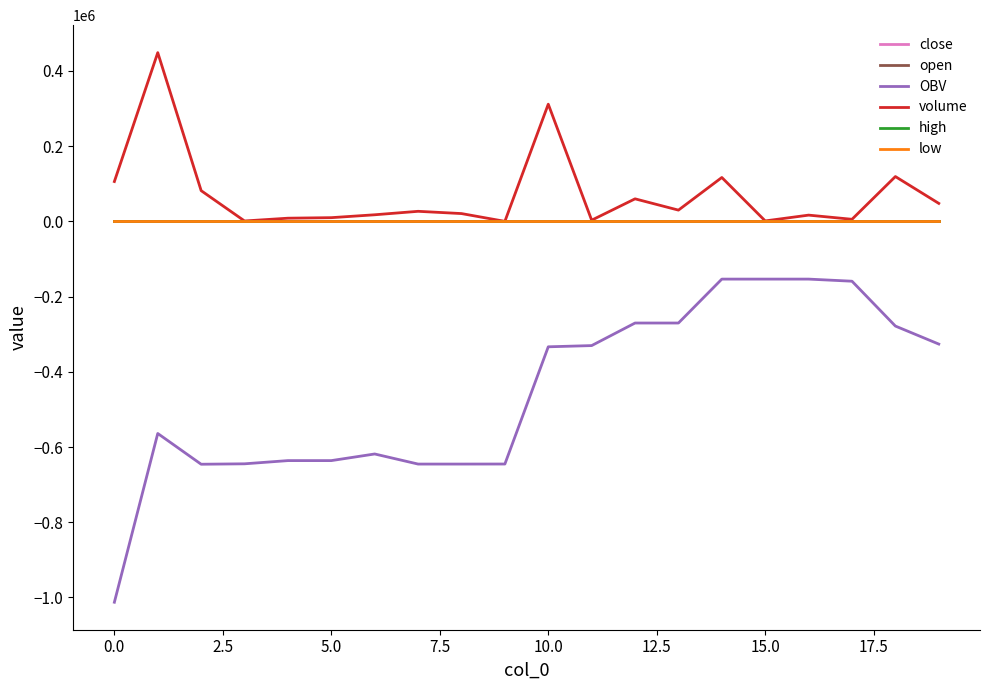

True or false: OBV and low cross at least once.

False